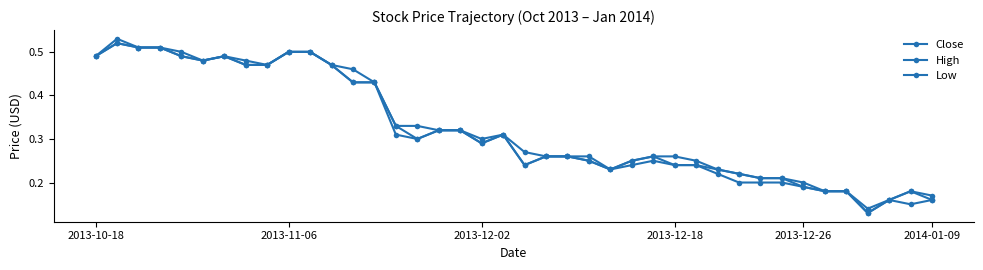

True or false: Close and High cross at least once.

False